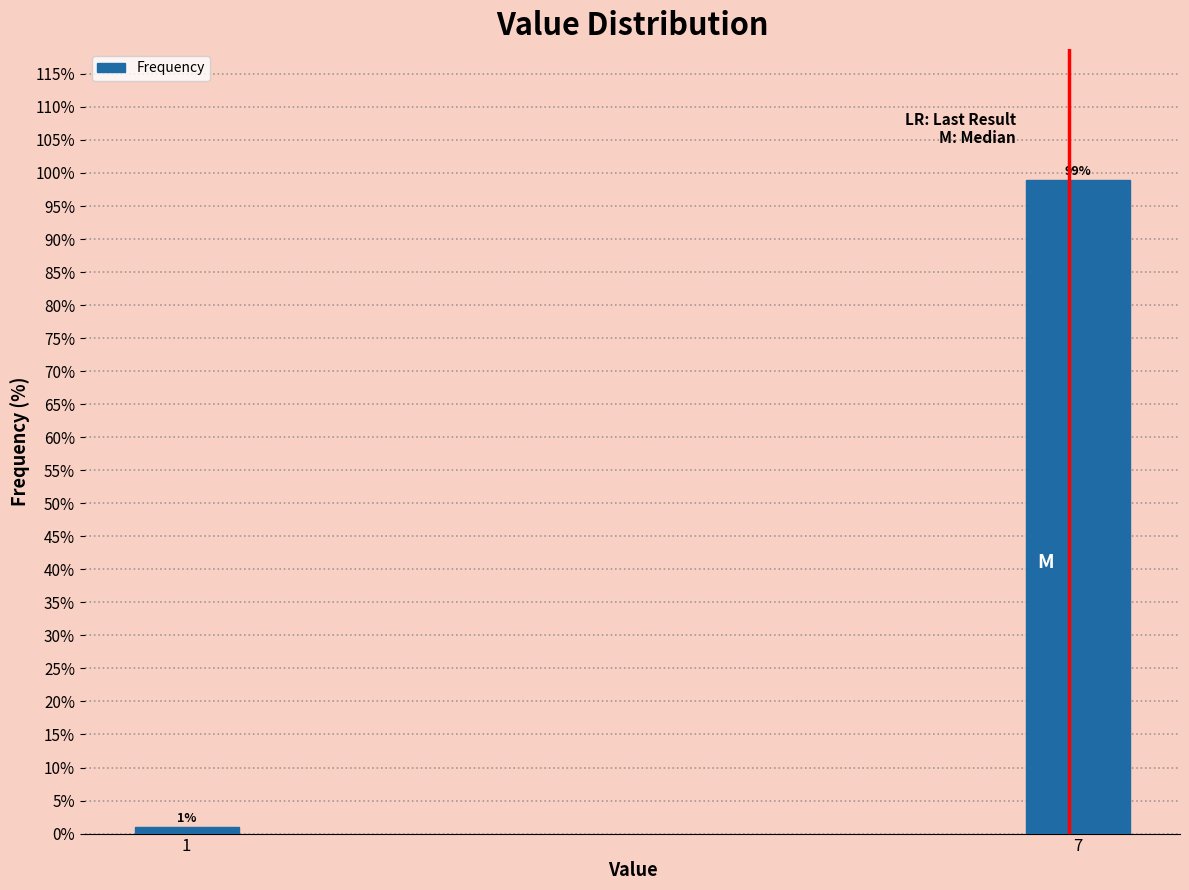

Reading right to left, list all the values displayed in this chart.

7=99.0	1=1.0